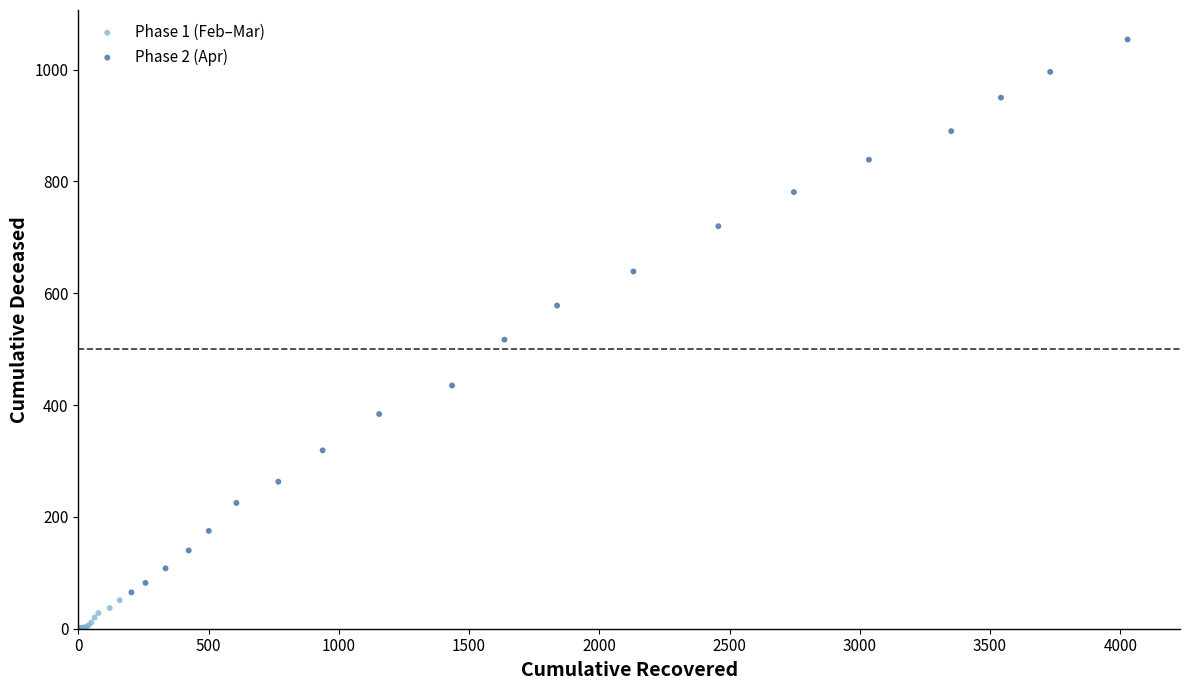

What are all the series names shown in the legend?

Phase 1 (Feb–Mar), Phase 2 (Apr)